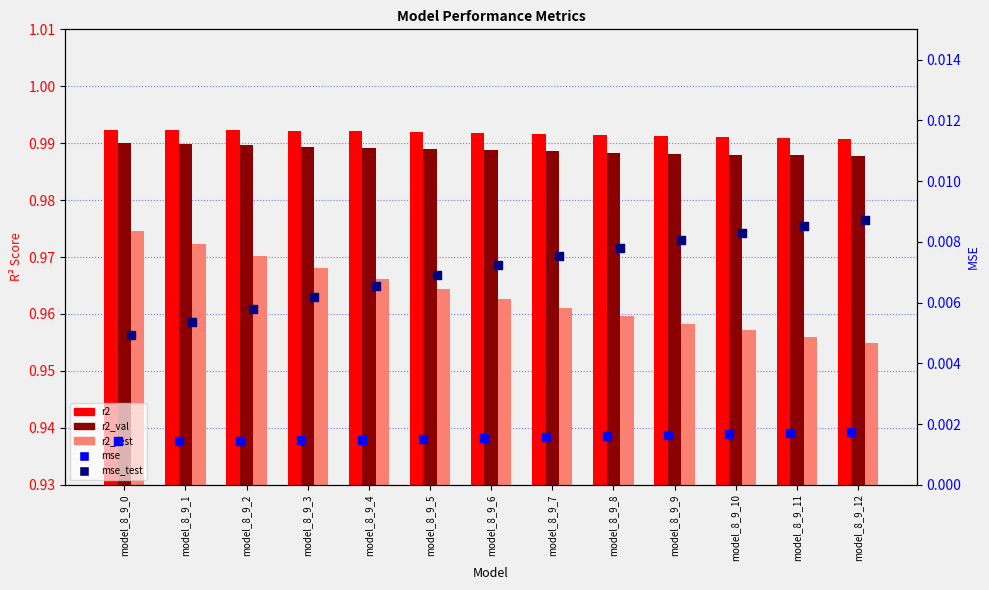

At how many categories does at least one series exceed 0?

13